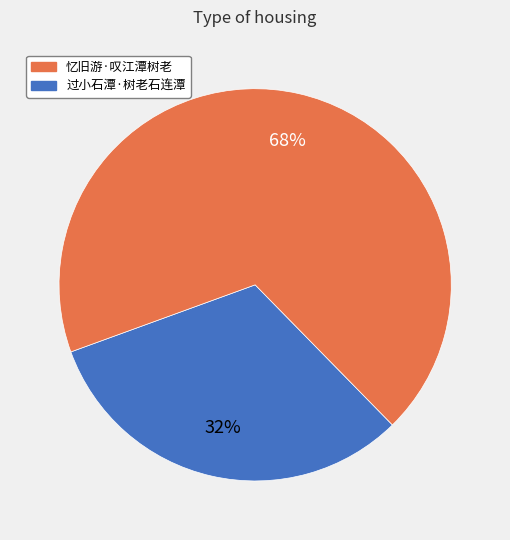

How many segments does this pie chart have?

2